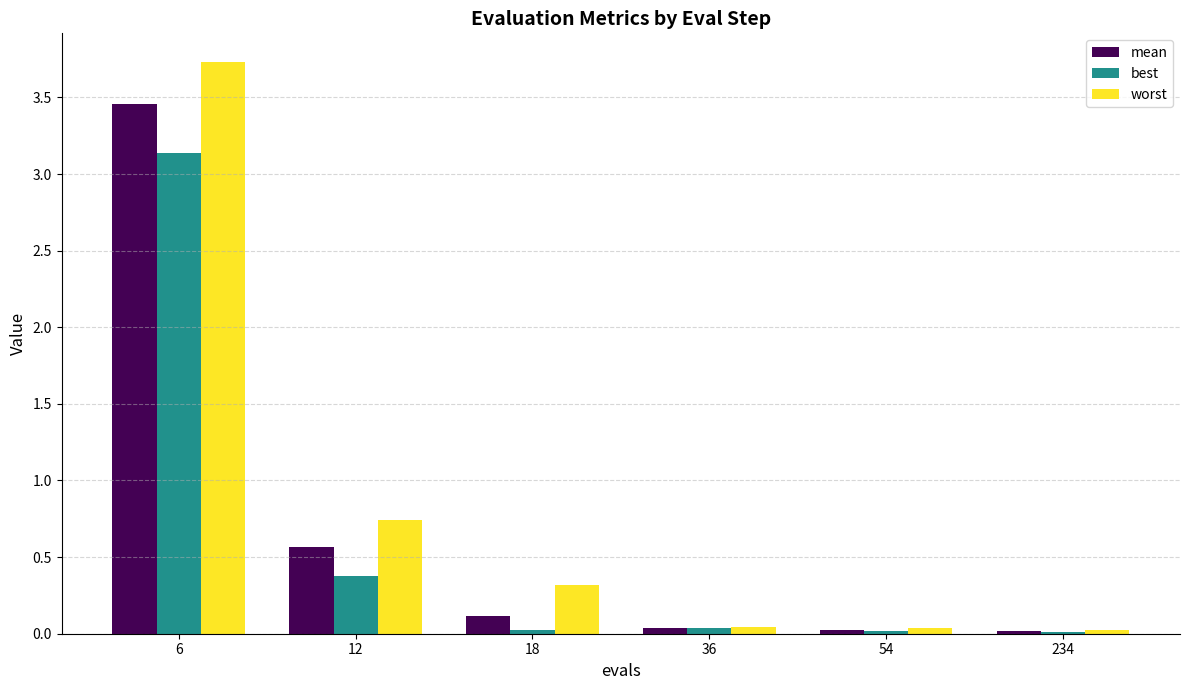

Which category has the highest value in the mean series?

6